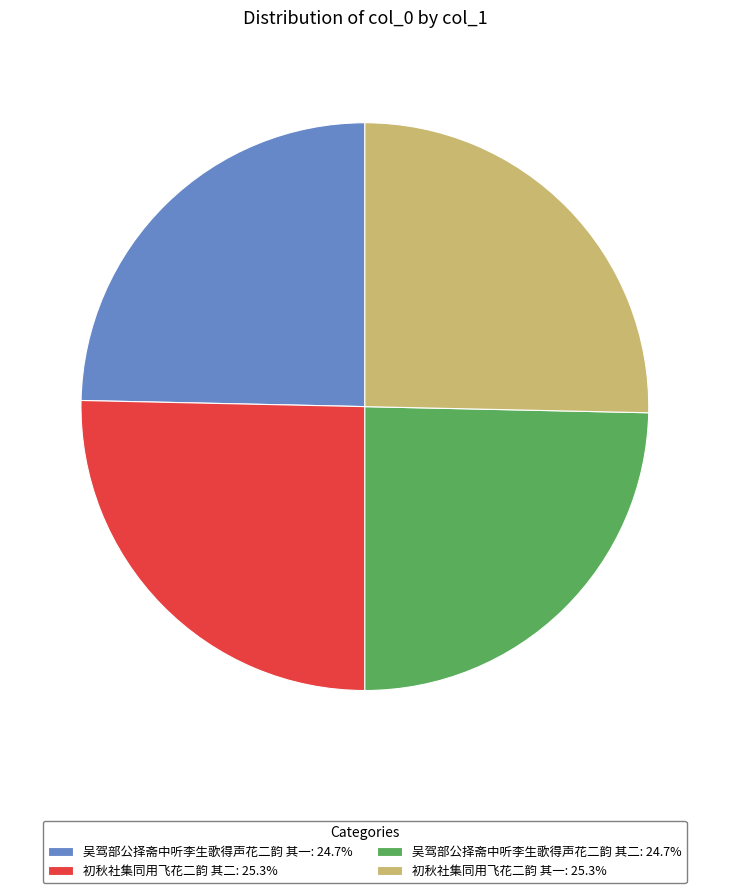

Is there a majority slice in this chart?

No